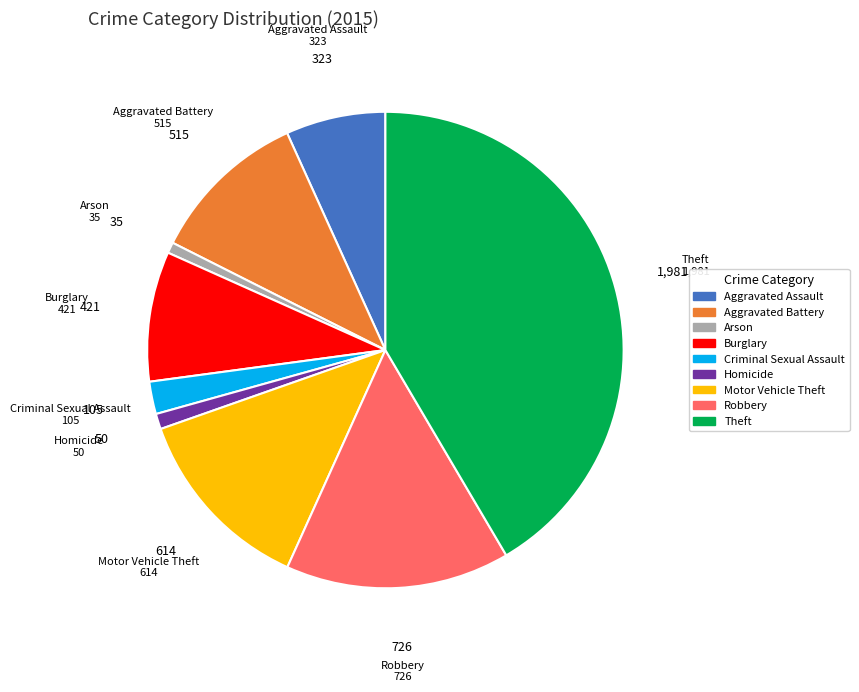

Is the sum of Aggravated Assault and Theft greater than half?

No